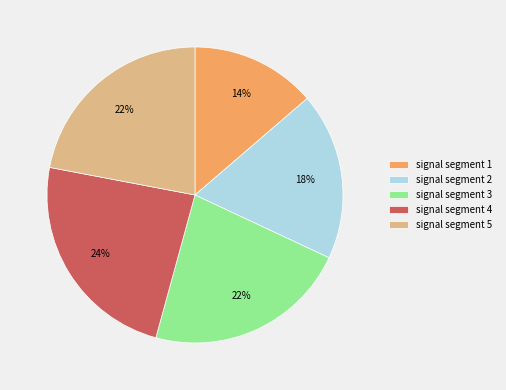

Do signal segment 4 and signal segment 3 together represent more than half of the pie?

No